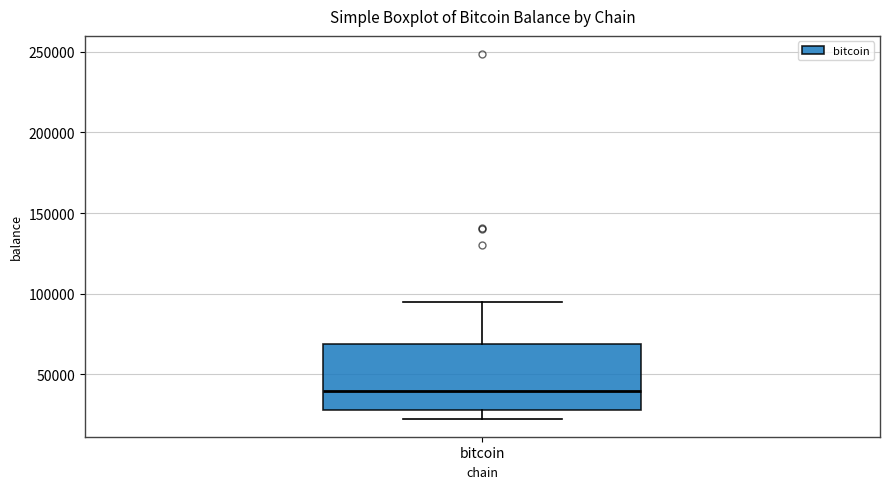

Transcribe this box plot: give where the median line is, the range the box spans, and where the two whiskers end, as read against the y-axis. The values are not printed on the chart, so give them approximately, as read against the axis.

median 40000, box 30000 to 70000, whiskers 25000 to 95000